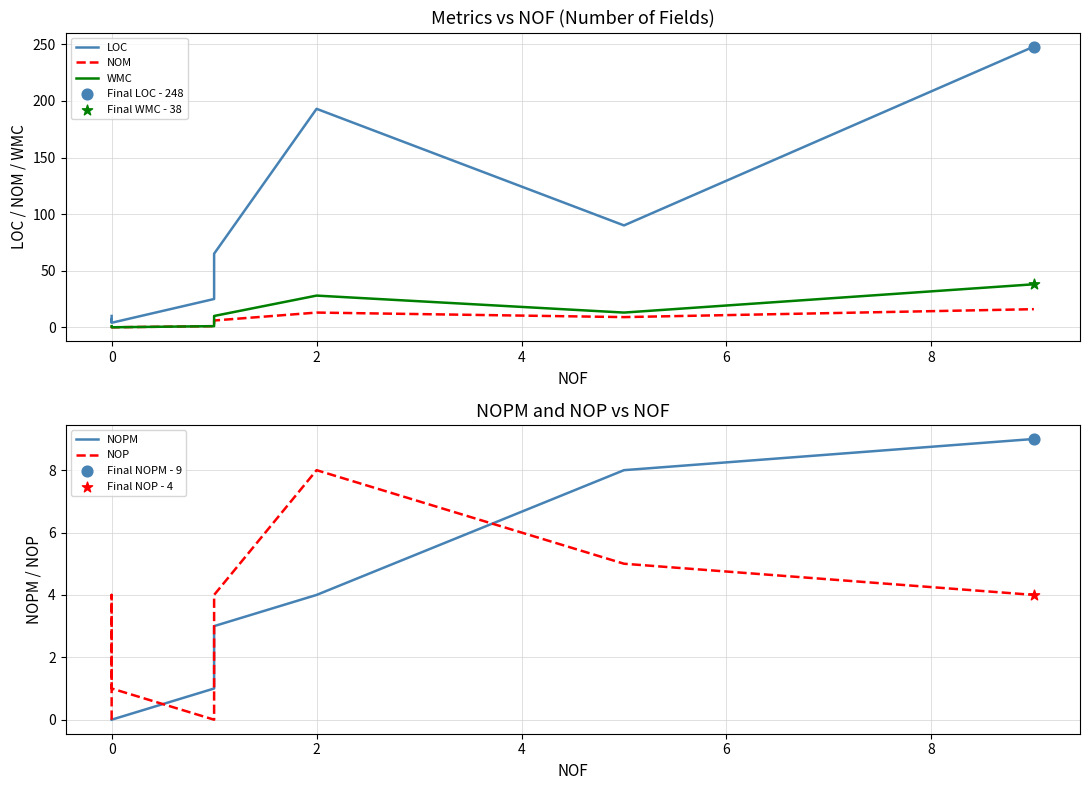

At how many categories does at least one series exceed 170?

2